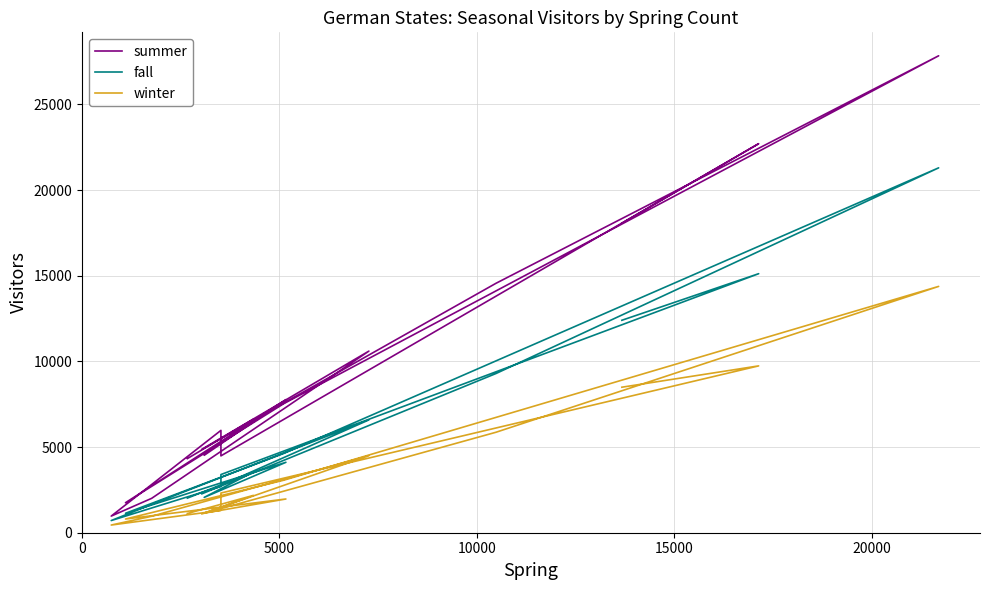

True or false: winter and fall intersect in this chart.

False